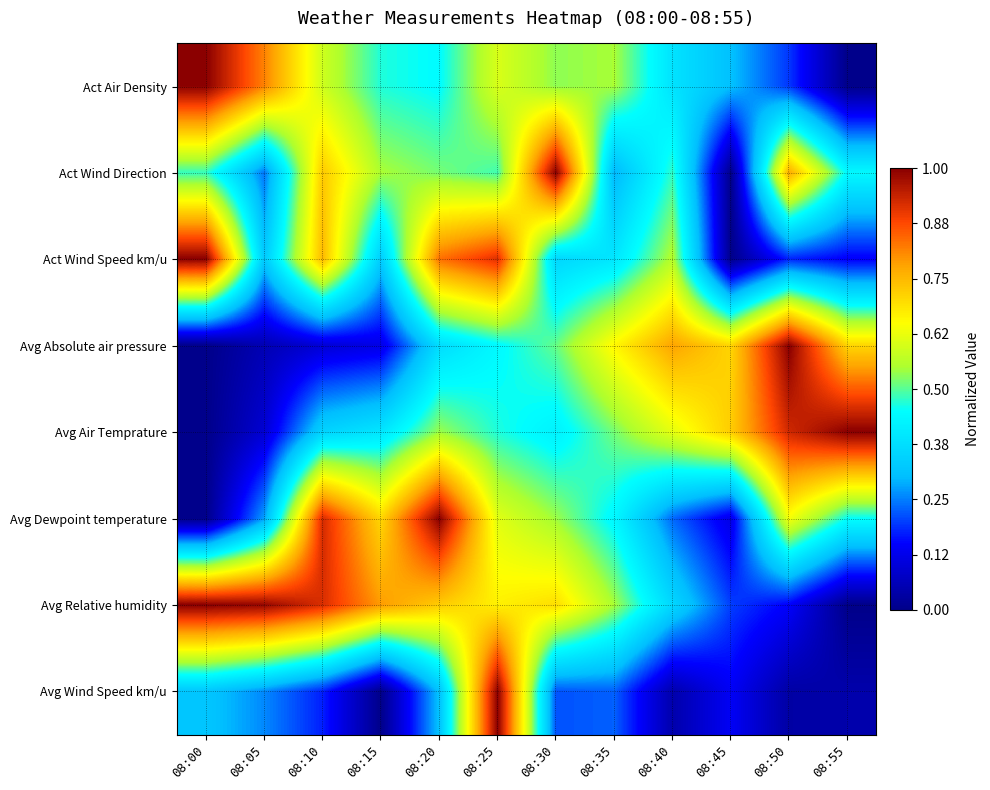

At which category is the sum across all series the highest?

08:25